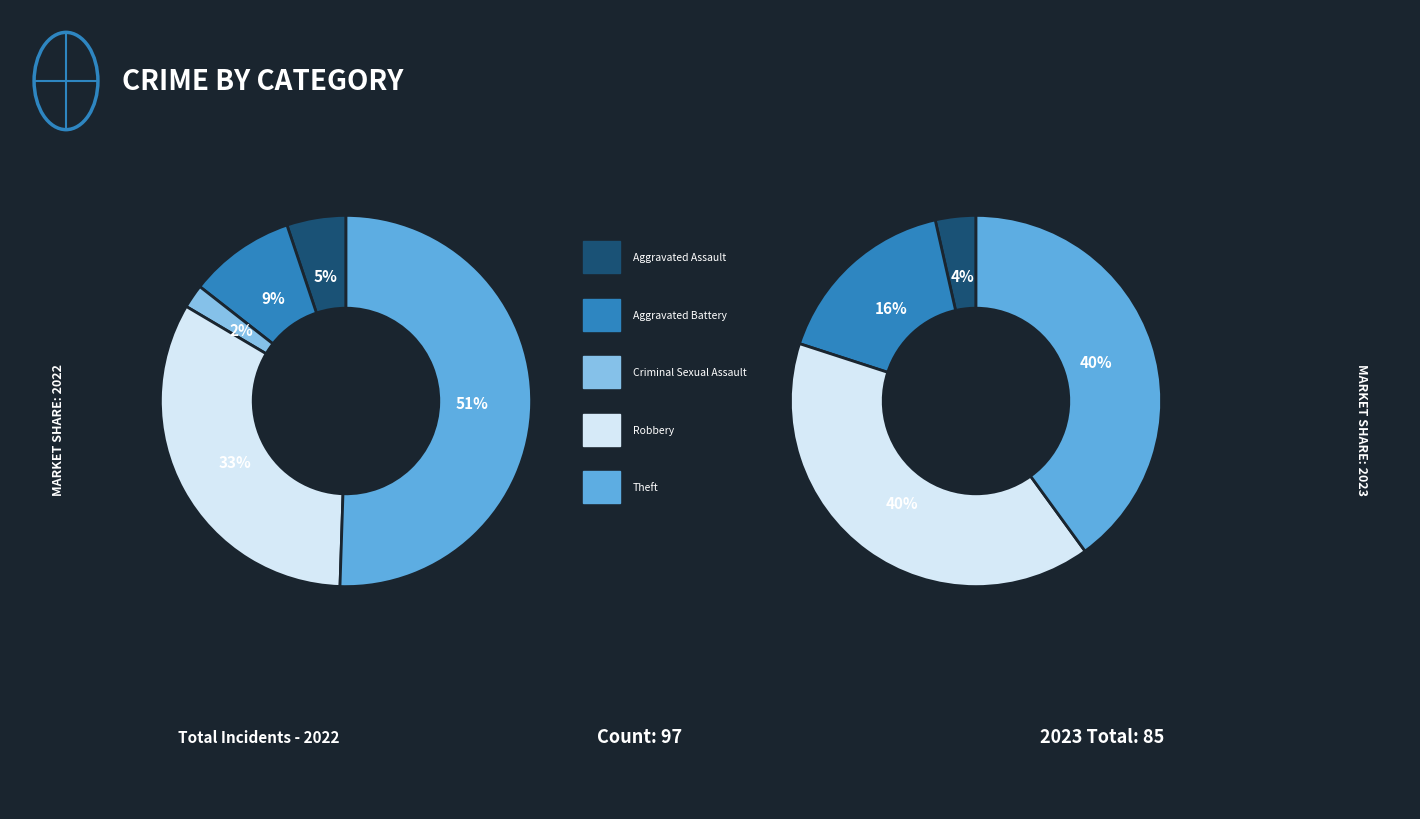

What percentage is the 2 slice, to the nearest percent?

2%